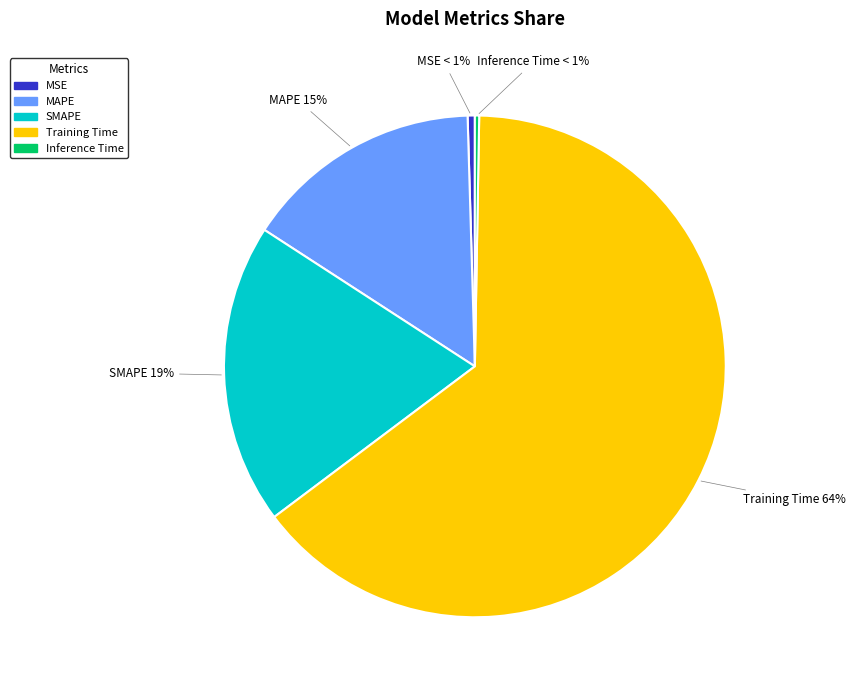

The Inference Time slice represents 0% of the pie. True or false?

True